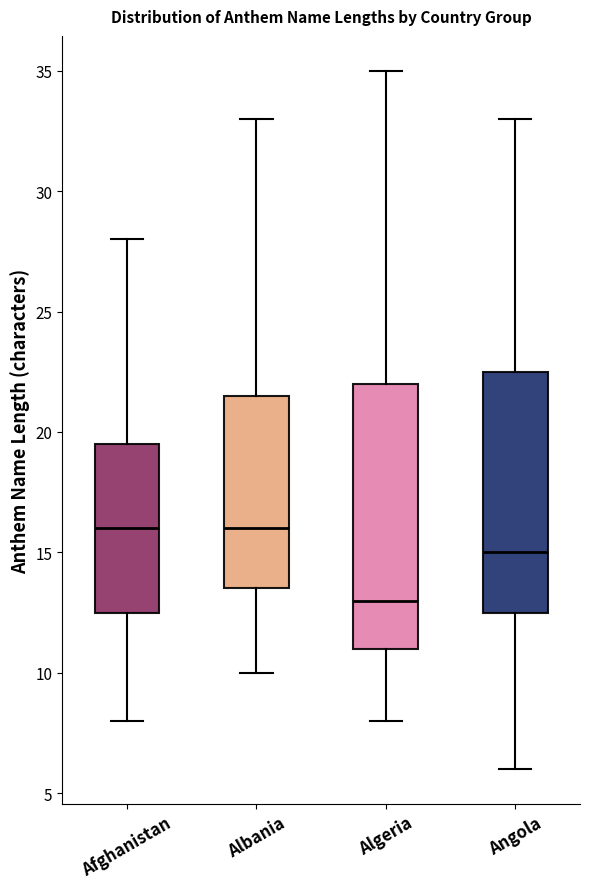

Reading left to right, read every box against the y-axis: the position of its median line, the range the box covers, and the ends of its whiskers. The values are not printed on the chart, so give them approximately, as read against the axis.

Afghanistan: median 16.0, box 12.5 to 19.5, whiskers 8.0 to 28.0
Albania: median 16.0, box 13.5 to 21.5, whiskers 10.0 to 33.0
Algeria: median 13.0, box 11.0 to 22.0, whiskers 8.0 to 35.0
Angola: median 15.0, box 12.5 to 22.5, whiskers 6.0 to 33.0